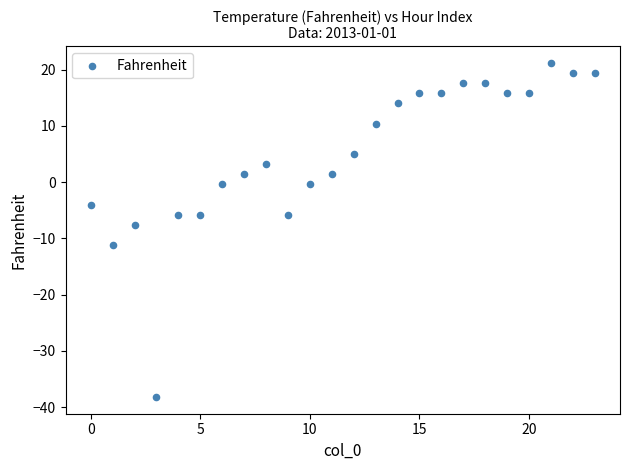

What is the range of Y values (max minus min)?

59.4